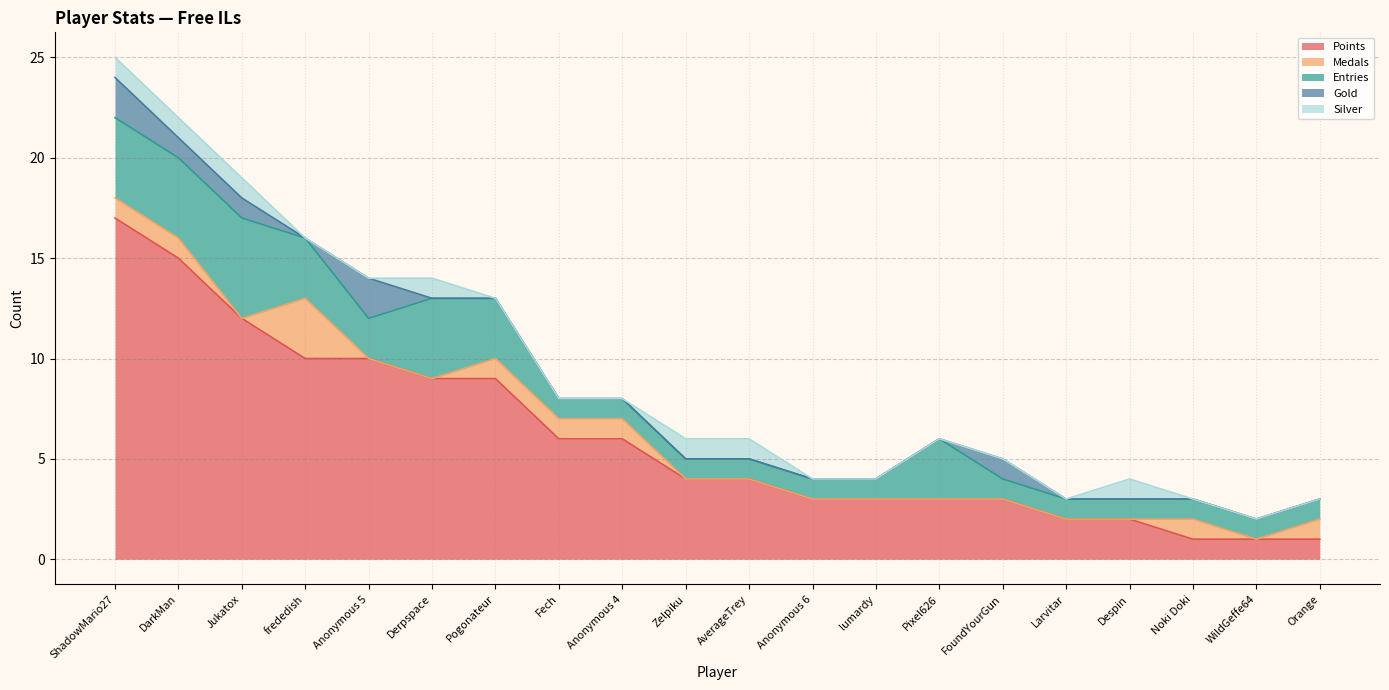

Reading left to right, transcribe all the data shown in this chart.

Points: 17	15	12	10	10	9	9	6	6	4	4	3	3	3	3	2	2	1	1	1
Medals: 1	1	0	3	0	0	1	1	1	0	0	0	0	0	0	0	0	1	0	1
Entries: 4	4	5	3	2	4	3	1	1	1	1	1	1	3	1	1	1	1	1	1
Gold: 2	1	1	0	2	0	0	0	0	0	0	0	0	0	1	0	0	0	0	0
Silver: 1	1	1	0	0	1	0	0	0	1	1	0	0	0	0	0	1	0	0	0